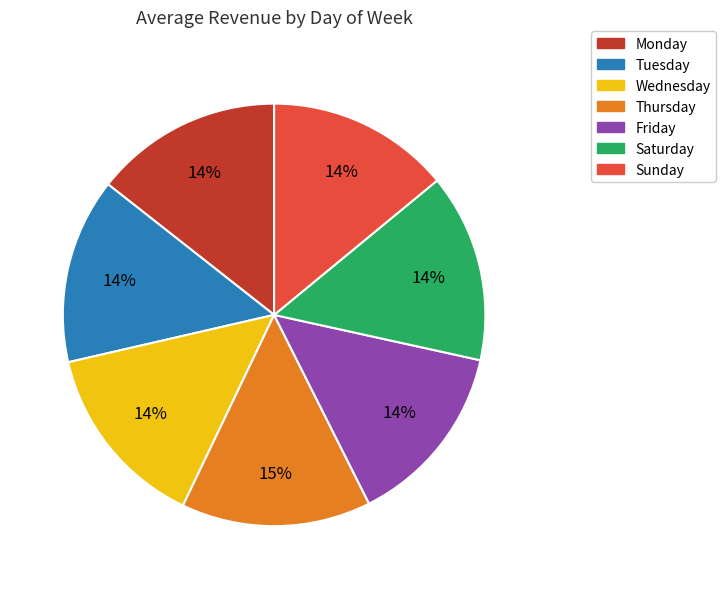

The Monday slice represents 14% of the pie. True or false?

True